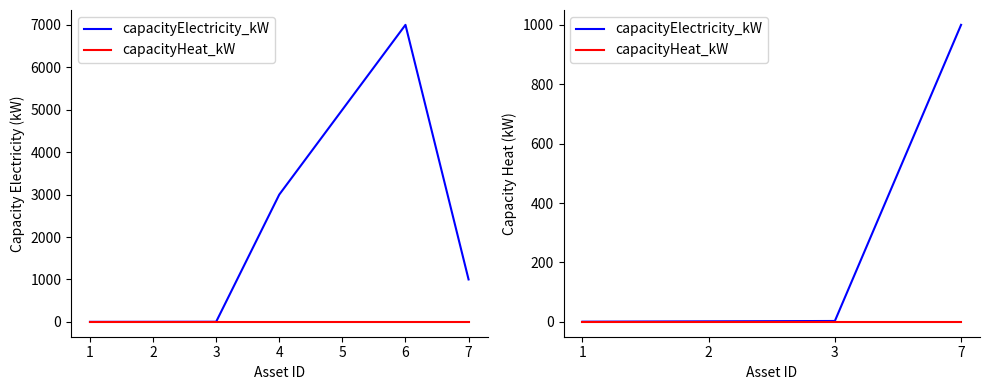

What is the difference between the maximum and minimum values in the capacityElectricity_kW series?

999.4